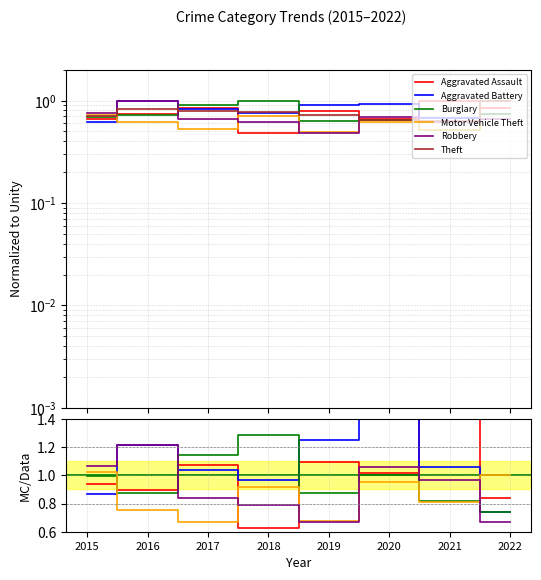

List the labels in order of Theft value, largest first.

2022, 2016, 2017, 2018, 2019, 2015, 2020, 2021